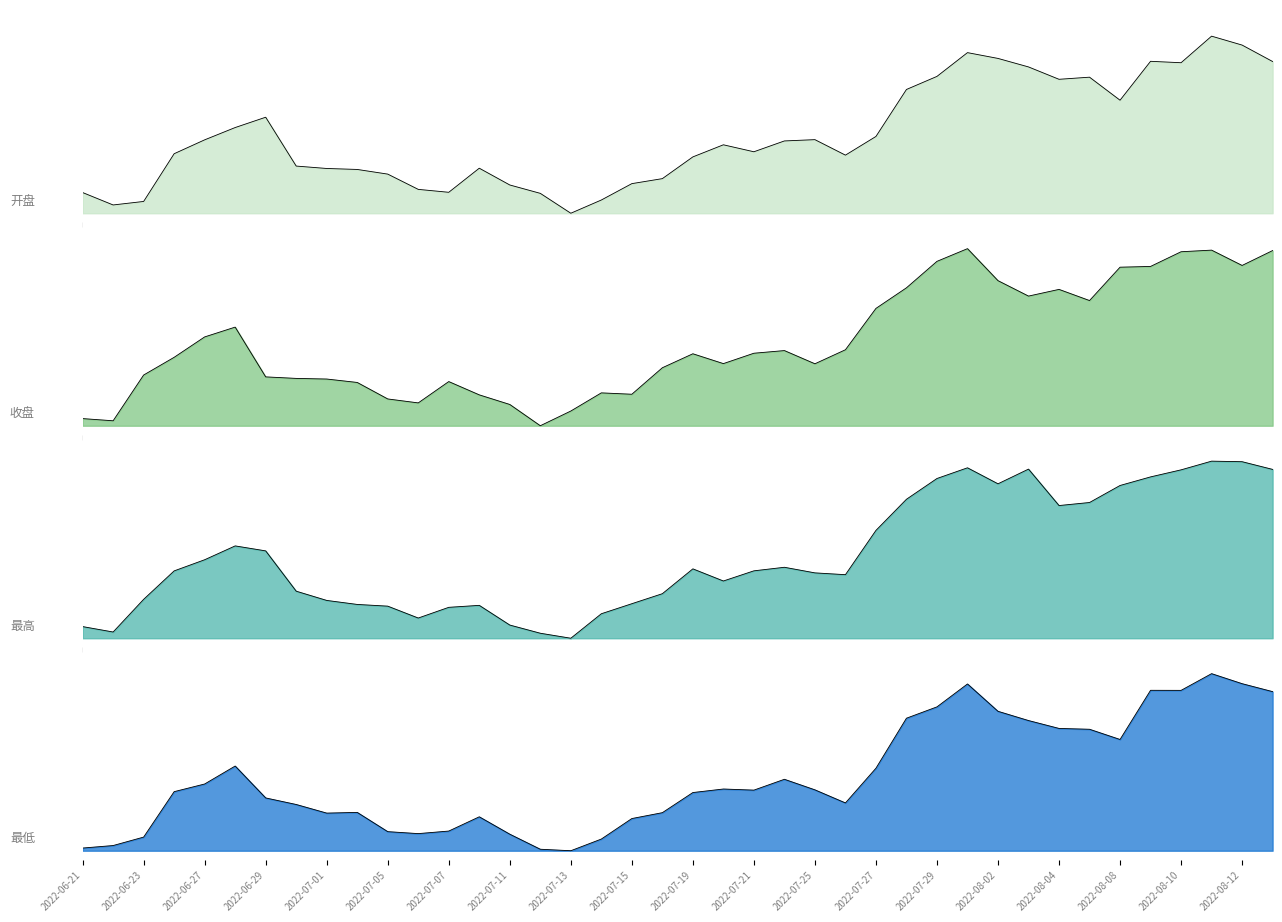

What value does the 最高 series have at 2022-08-03?

1.0